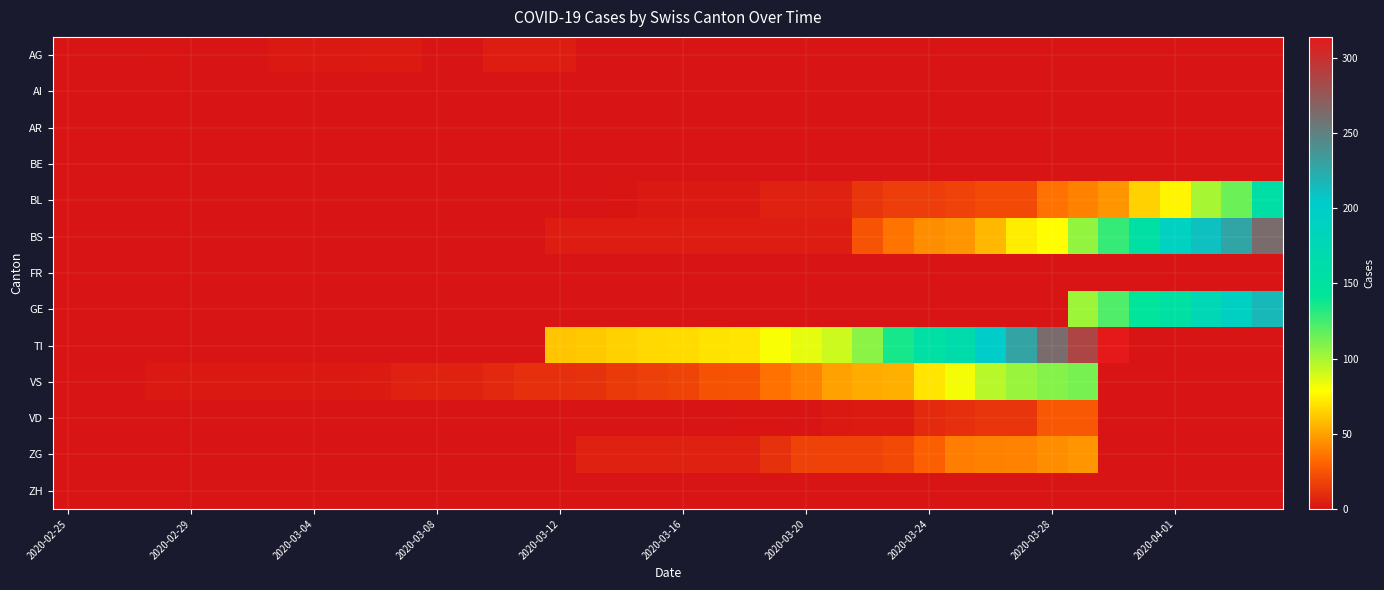

Reading right to left, transcribe all the data shown in this chart.

AG: 0	0	0	0	0	0	0	0	0	0	0	0	0	0	0	0	0	0	0	0	0	0	0	4	4	4	0	0	3	3	2	2	2	0	0	0	1	0	0	0
AI: 0	0	0	0	0	0	0	0	0	0	0	0	0	0	0	0	0	0	0	0	0	0	0	0	0	0	0	0	0	0	0	0	0	0	0	0	0	0	0	0
AR: 0	0	0	0	0	0	0	0	0	0	0	0	0	0	0	0	0	0	0	0	0	0	0	0	0	0	0	0	0	0	0	0	0	0	0	0	0	0	0	0
BE: 0	0	0	0	0	0	0	0	0	0	0	0	0	0	0	0	0	0	0	0	0	0	0	0	0	0	0	0	0	0	0	0	0	0	0	0	0	0	0	0
BL: 158	115	100	76	65	46	40	35	21	21	18	16	16	13	5	5	5	2	2	2	2	1	0	0	0	0	0	0	0	0	0	0	0	0	0	0	0	0	0	0
BS: 263	228	211	191	155	128	105	78	73	57	46	44	36	25	4	4	4	4	4	4	4	4	4	4	0	0	0	0	0	0	0	0	0	0	0	0	0	0	0	0
FR: 0	0	0	0	0	0	0	0	0	0	0	0	0	0	0	0	0	0	0	0	0	0	0	0	0	0	0	0	0	0	0	0	0	0	0	0	0	0	0	0
GE: 216	193	175	153	144	122	103	0	0	0	0	0	0	0	0	0	0	0	0	0	0	0	0	0	0	0	0	0	0	0	0	0	0	0	0	0	0	0	0	0
TI: 0	0	0	0	0	314	287	263	229	202	165	155	136	107	91	85	80	71	70	68	67	65	62	61	0	0	0	0	0	0	0	0	0	0	0	0	0	0	0	0
VS: 0	0	0	0	0	0	112	109	104	96	81	71	54	53	50	41	35	25	24	19	17	15	12	11	11	8	6	6	5	3	2	2	2	2	2	2	2	0	0	0
VD: 0	0	0	0	0	0	26	26	13	13	11	9	3	3	2	0	1	1	0	0	0	0	0	0	0	0	0	0	0	0	0	0	0	0	0	0	0	0	0	0
ZG: 0	0	0	0	0	0	46	44	41	40	39	29	21	18	18	18	12	5	5	5	5	5	5	0	0	0	0	0	0	0	0	0	0	0	0	0	0	0	0	0
ZH: 0	0	0	0	0	0	0	0	0	0	0	0	0	0	0	0	0	0	0	0	0	0	0	0	0	0	0	0	0	0	0	0	0	0	0	0	0	0	0	0